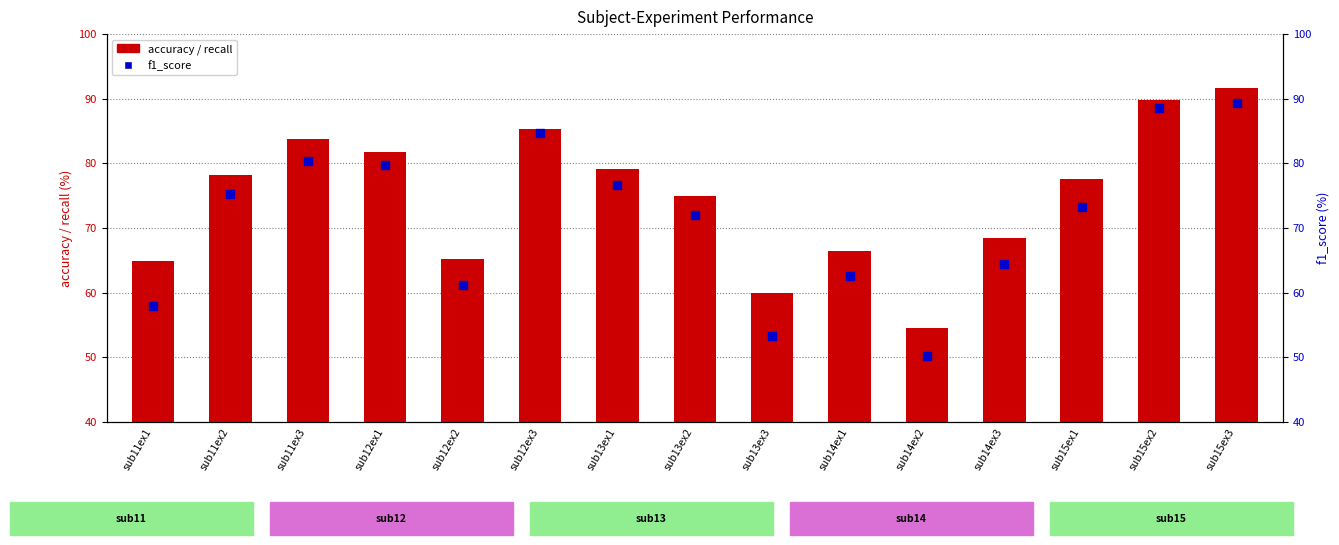

Which series reaches the maximum Y coordinate?

accuracy